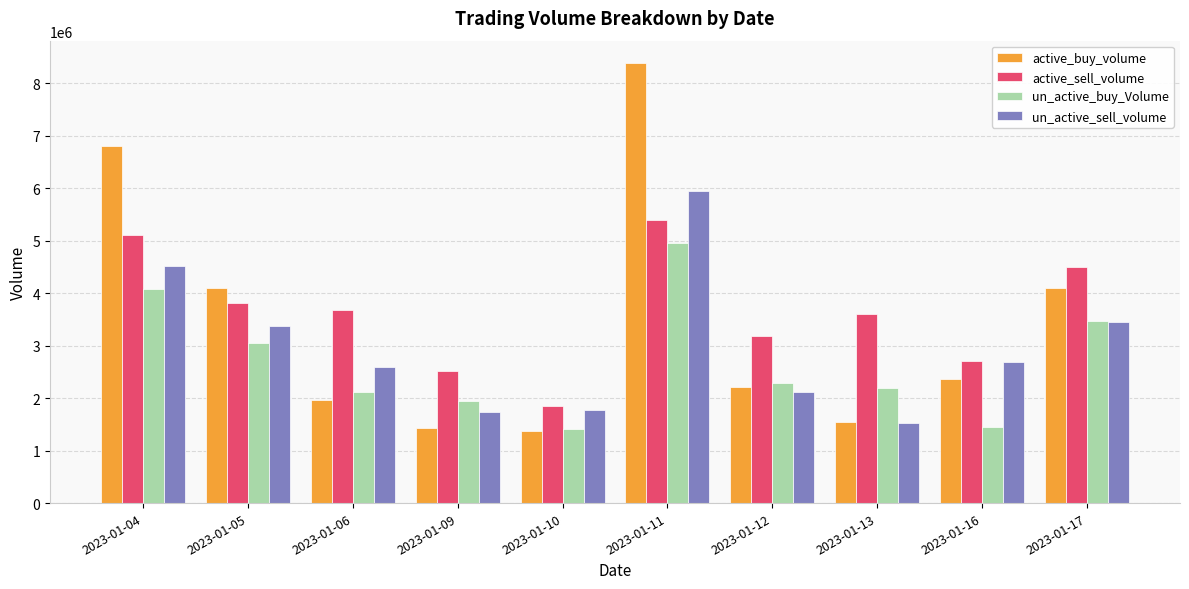

What is the difference between the second highest and second lowest values in the un_active_buy_Volume series?

2634200